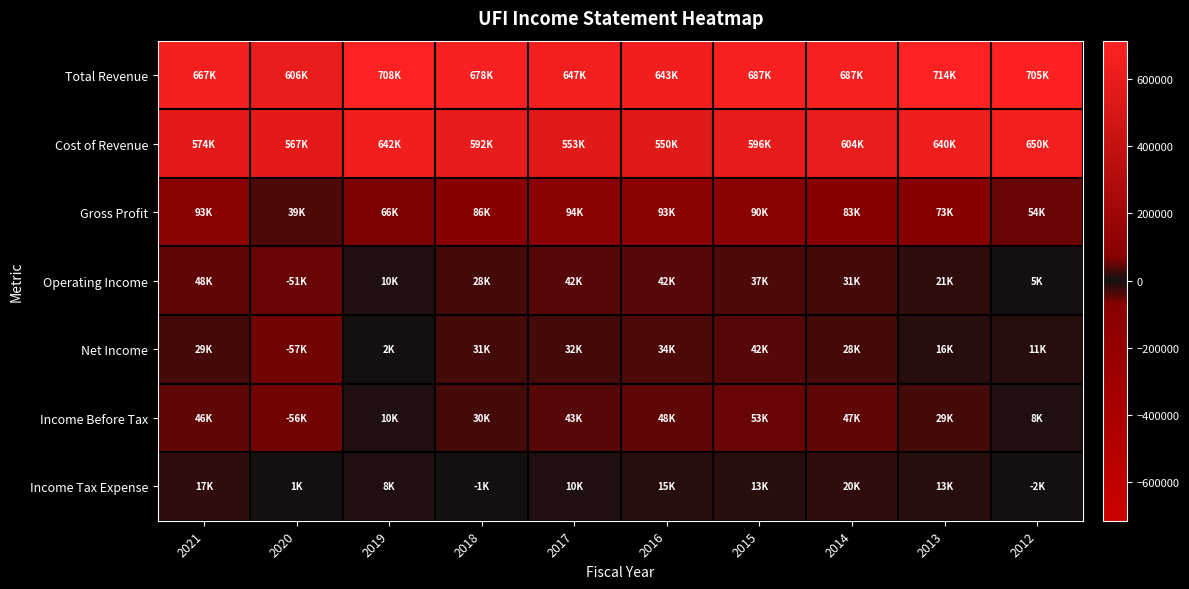

What is the total value across all series at 2014?

1504200